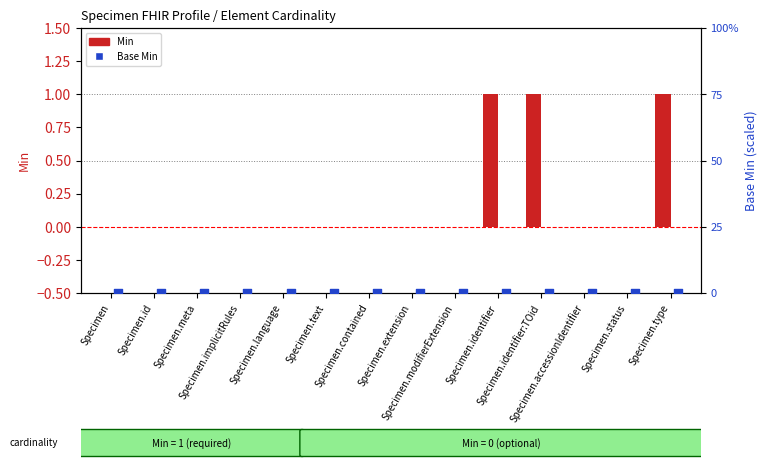

At how many categories does at least one series exceed 0?

3